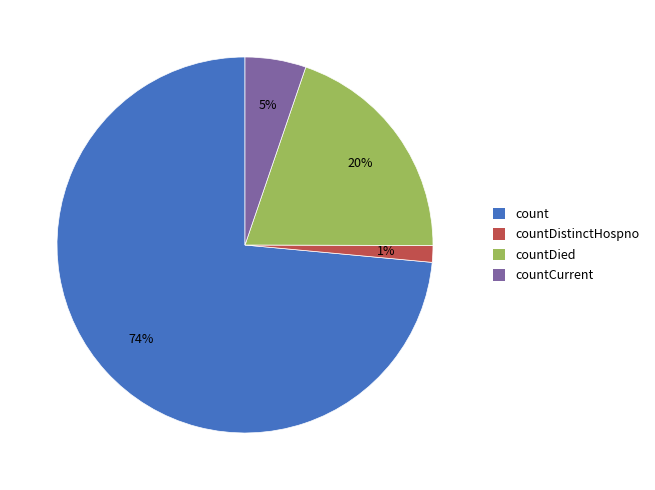

Which category has the biggest portion of the pie?

count